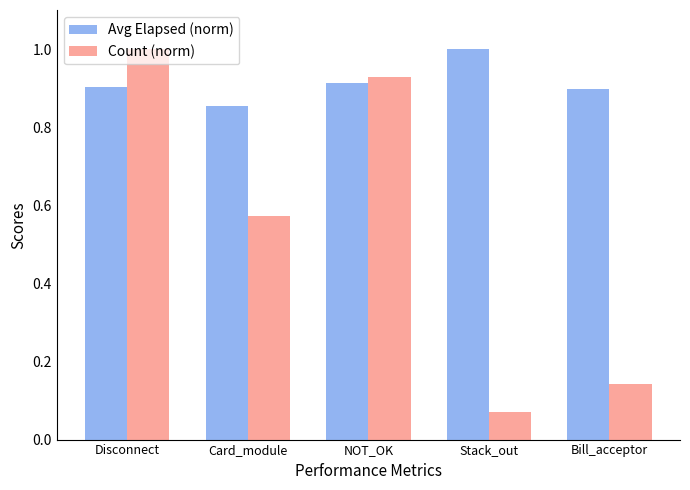

At which label does Avg Elapsed (norm) reach its peak?

Stack_out